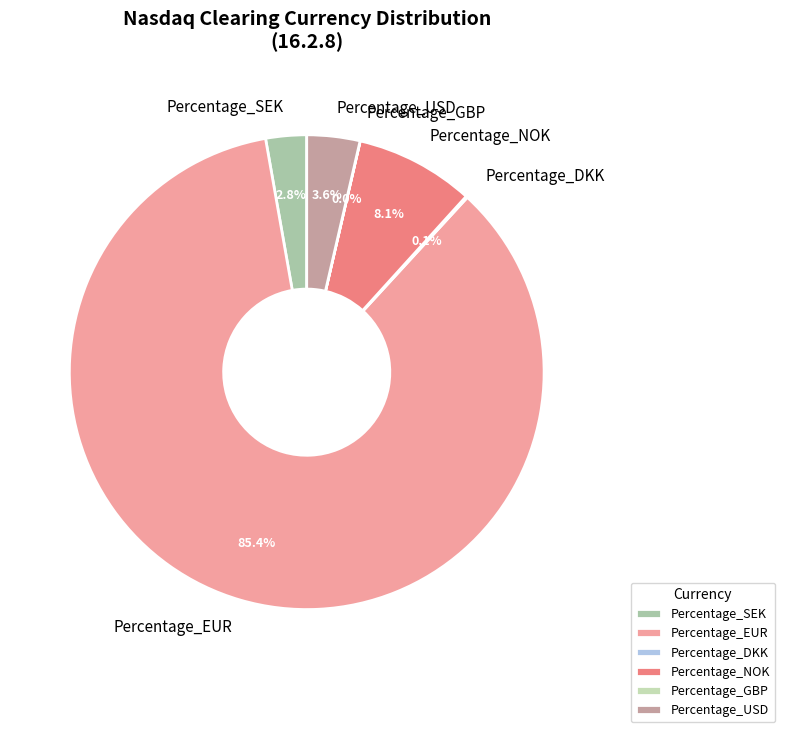

Which slice is the largest?

Percentage_EUR